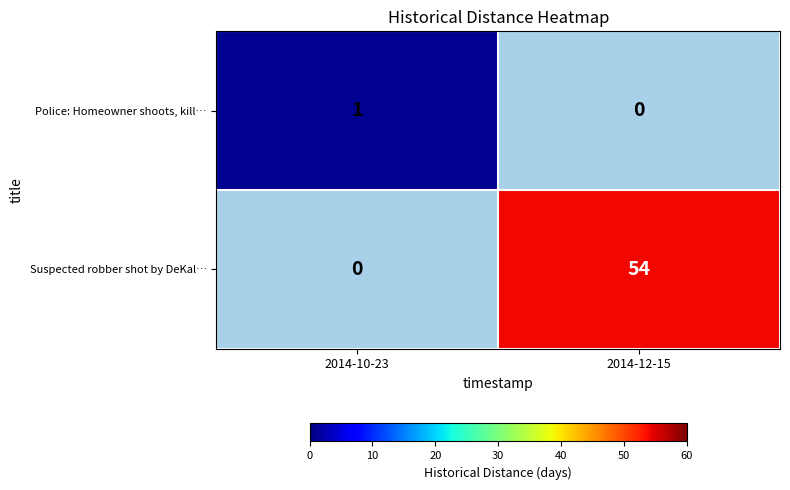

What is the difference between the Suspected robber shot by DeKal… values at 2014-10-23 and 2014-12-15?

54